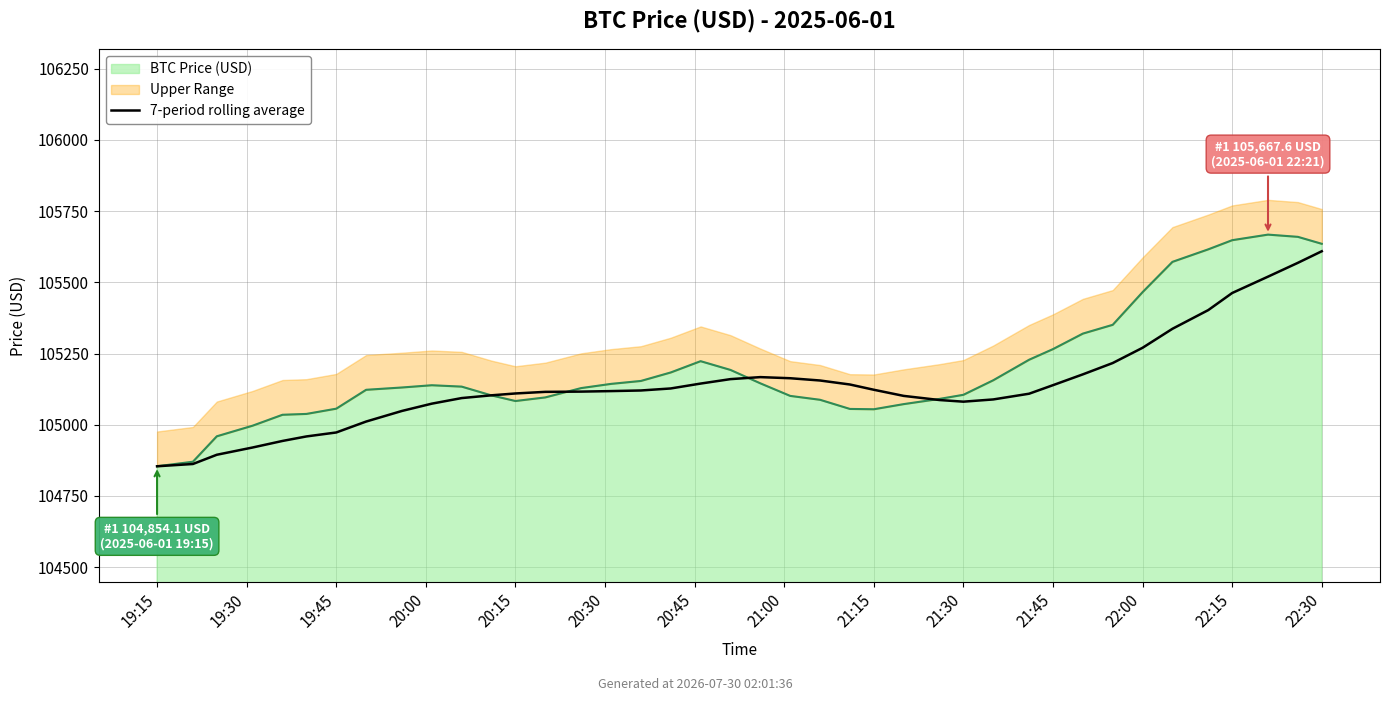

What is the label of the 1st point from the left?

19:15